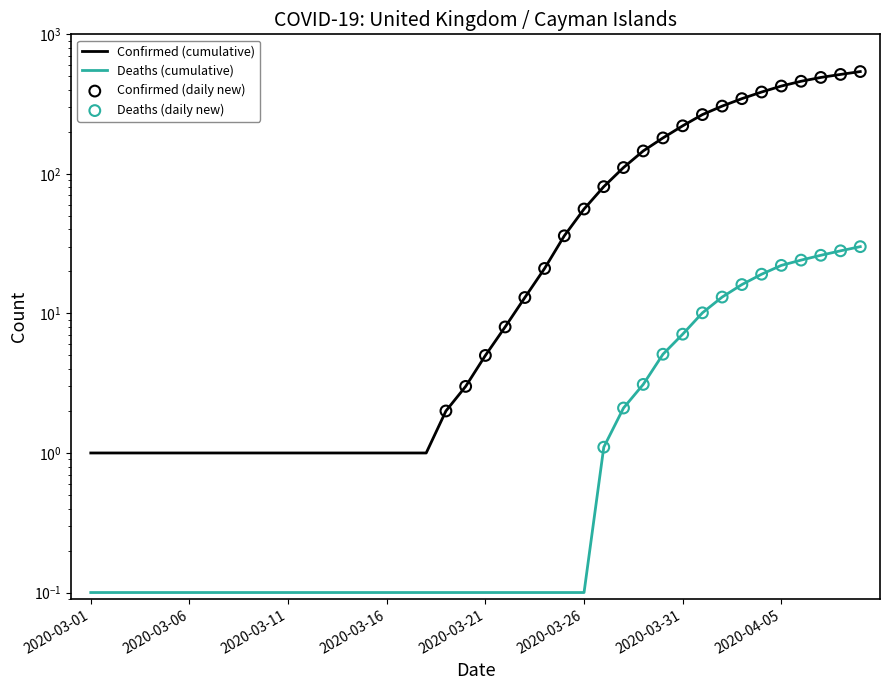

At which category is the sum across all series the highest?

2020-04-09